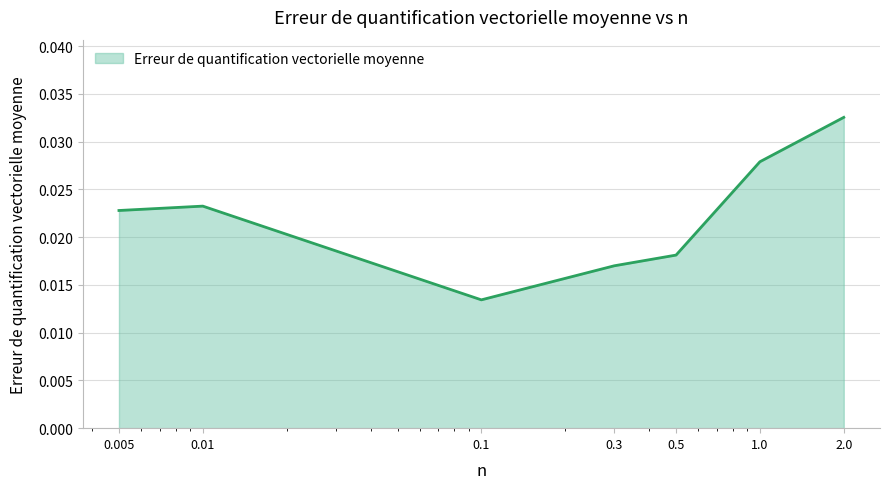

How many interior local valleys (lower than both neighbors) does the data have?

1